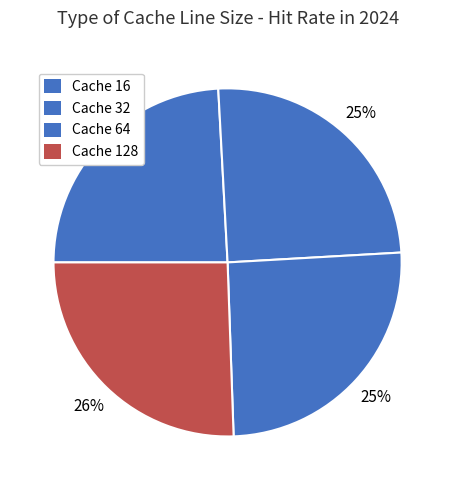

Count the number of slices in the pie.

4